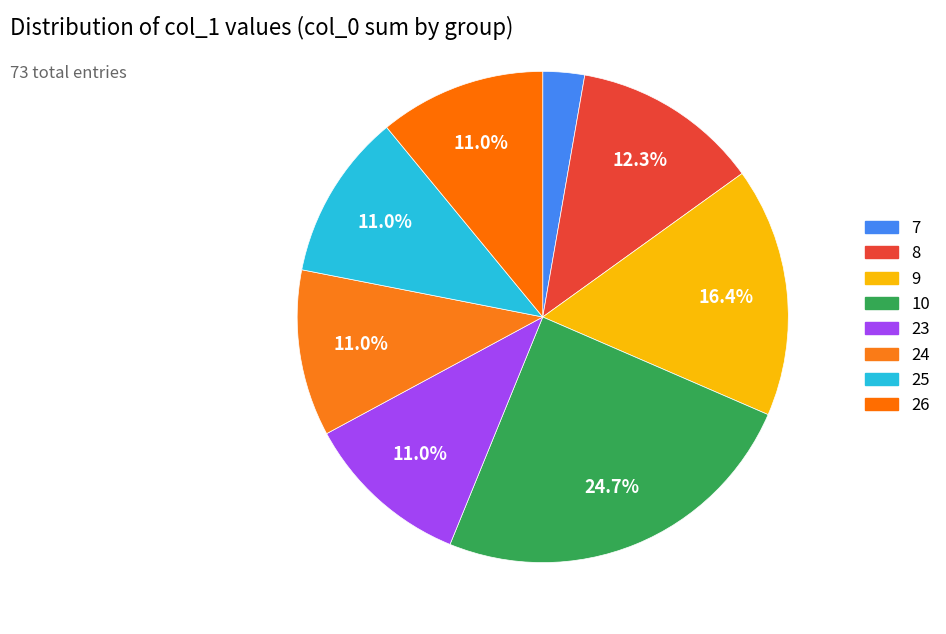

True or false: 9 accounts for 1% of the total.

False